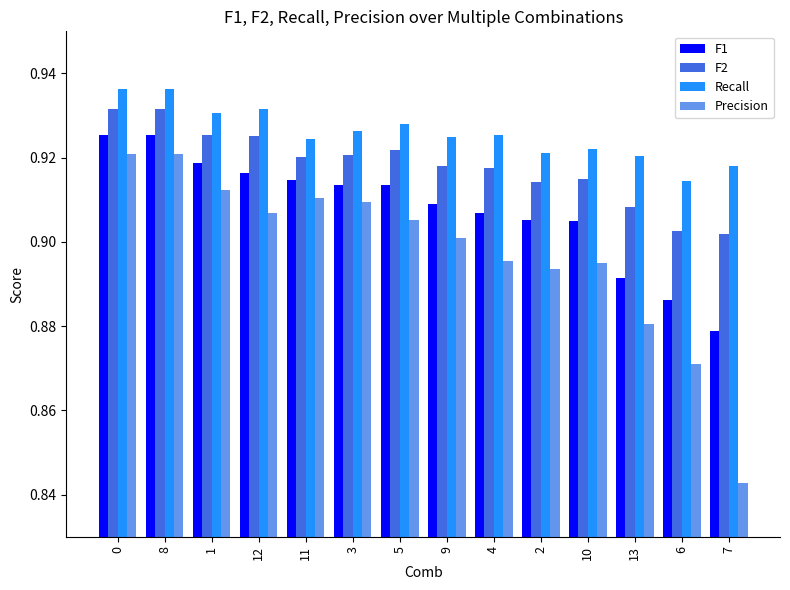

Count the number of data series in this chart.

4